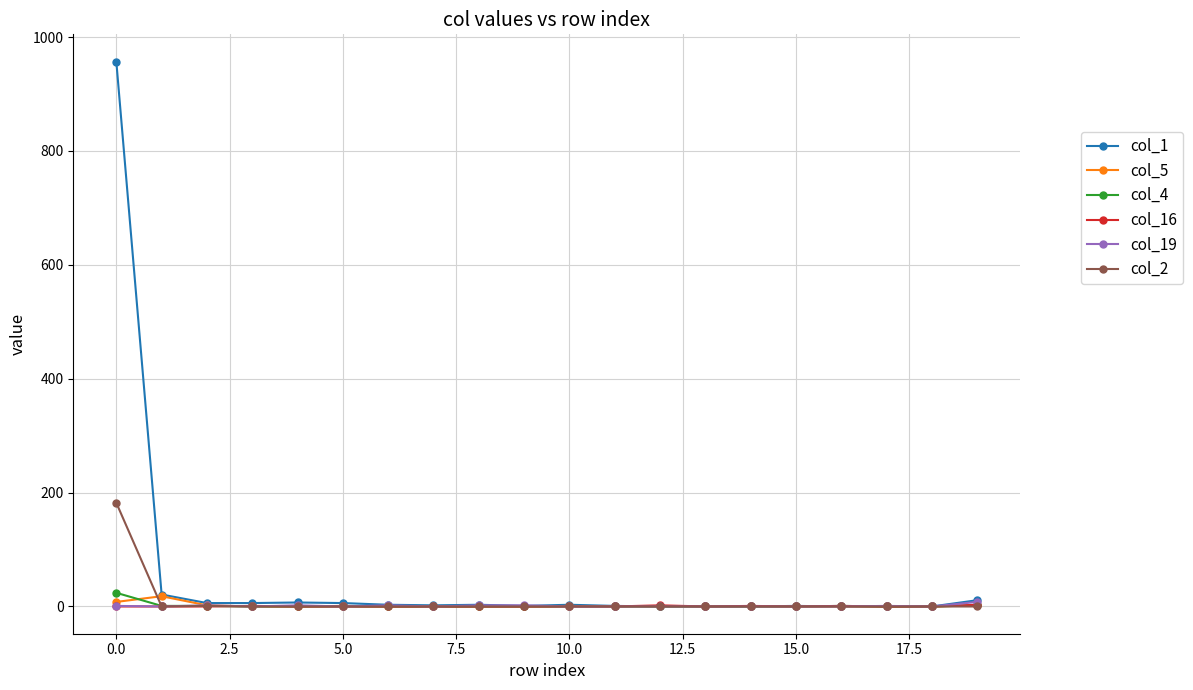

Which series has the widest spread of values?

col_1